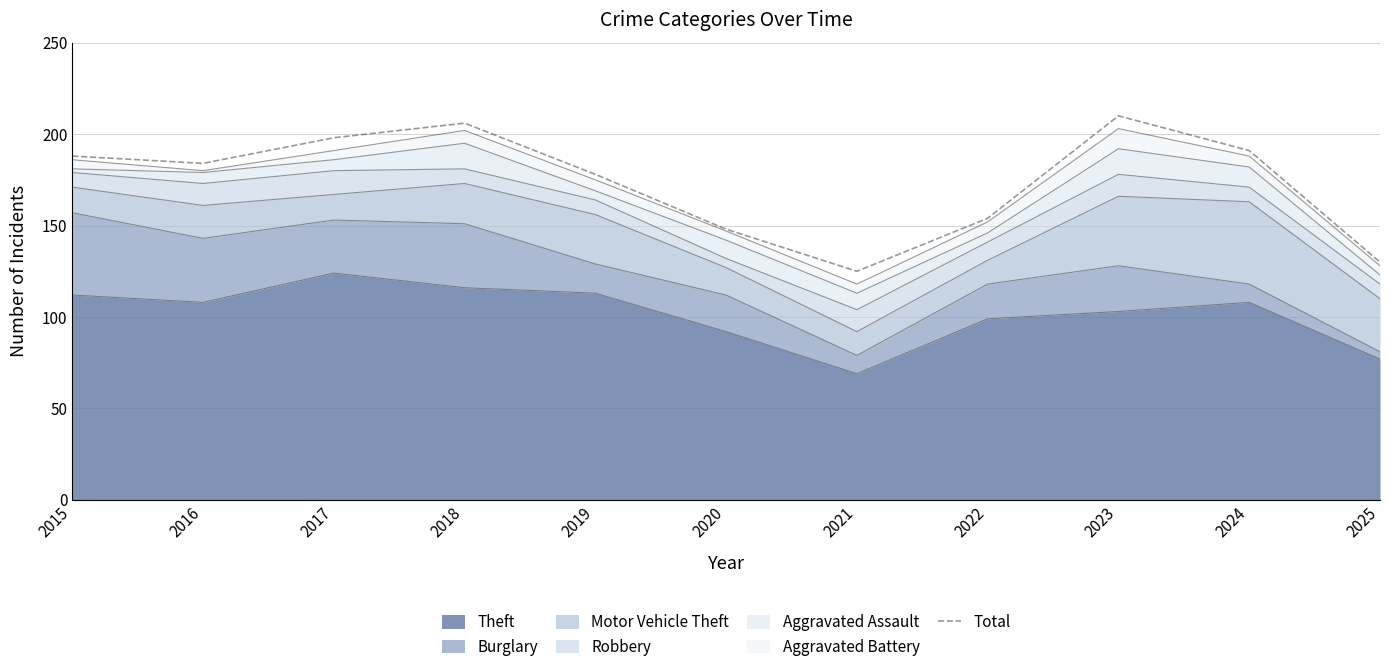

What is the ratio of the value at 2024 to the value at 2017?

1.0